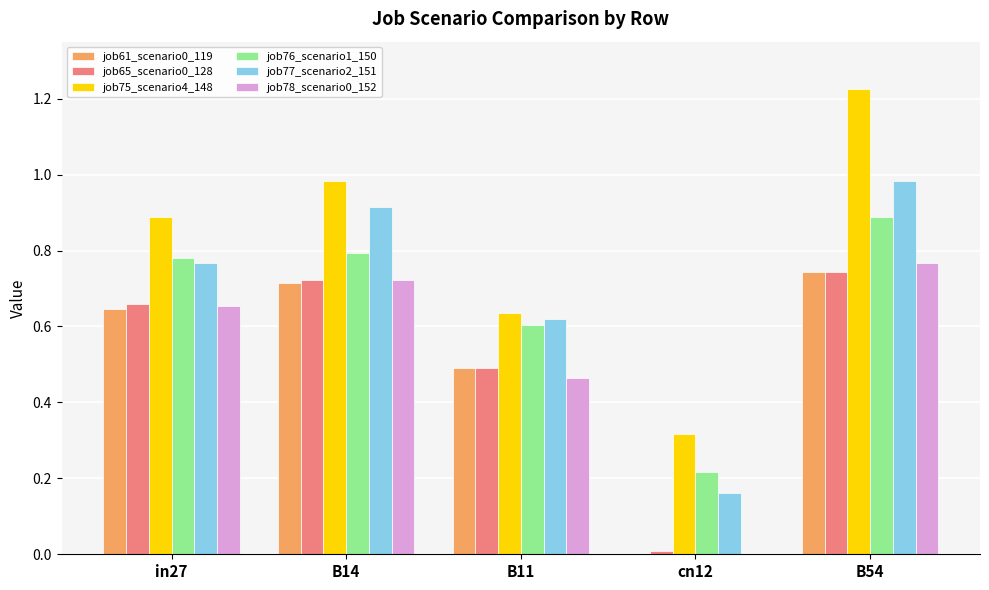

What is the sum of all job61_scenario0_119 values?

2.6